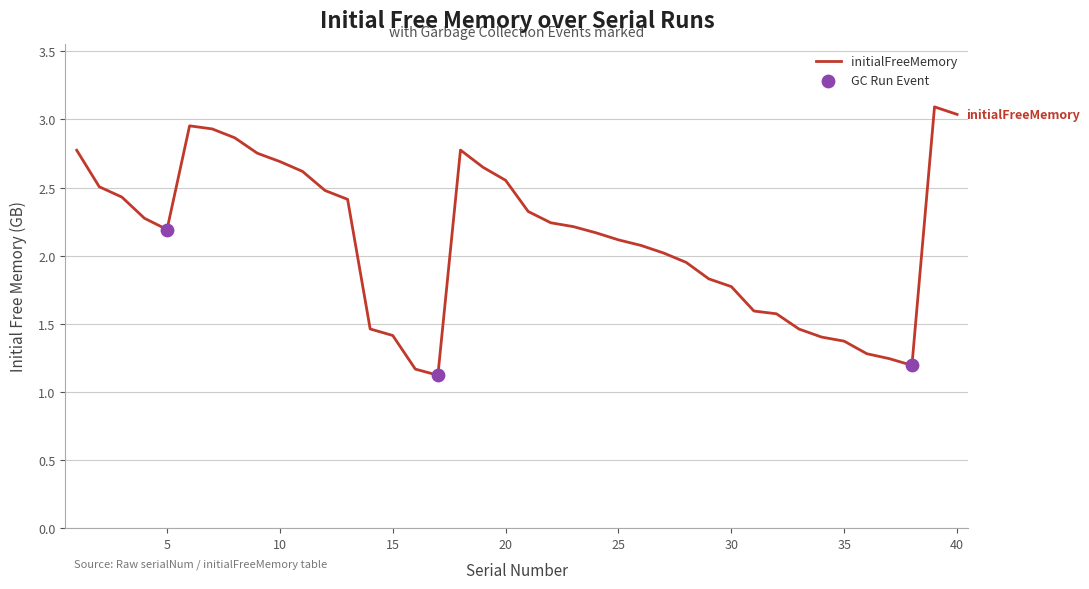

What is the minimum value shown in the chart?

1.1